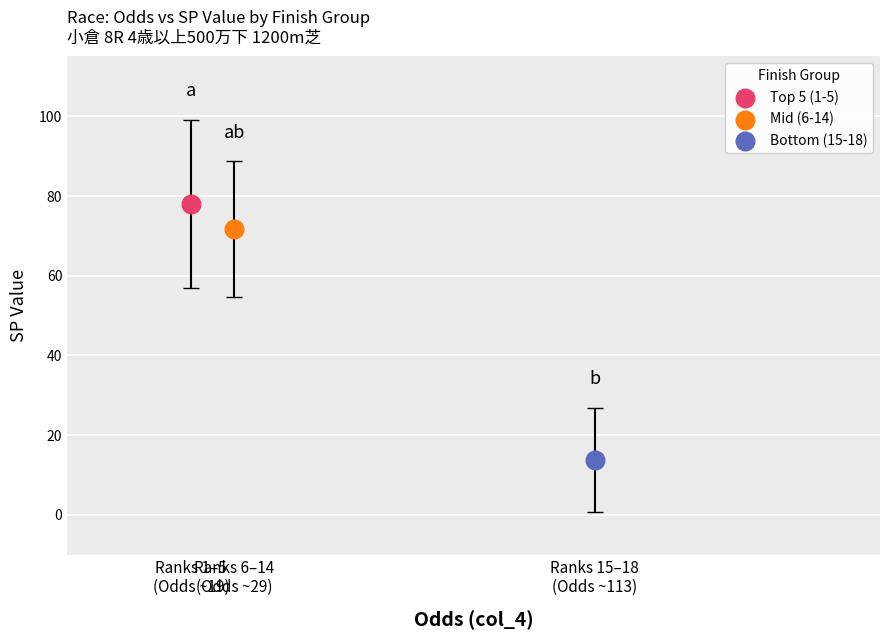

What are all the series names shown in the legend?

Top 5 (1-5), Mid (6-14), Bottom (15-18)